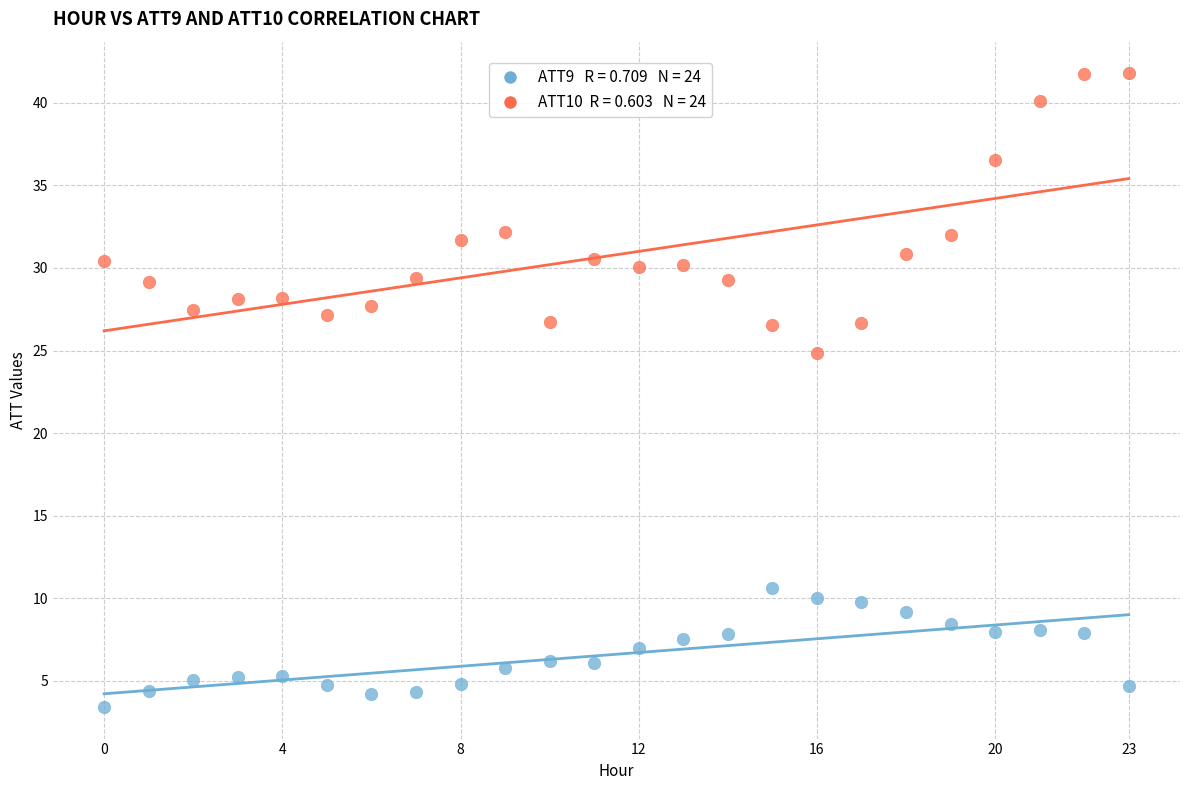

Across all data points, what is the range of Y values (max minus min)?

38.4